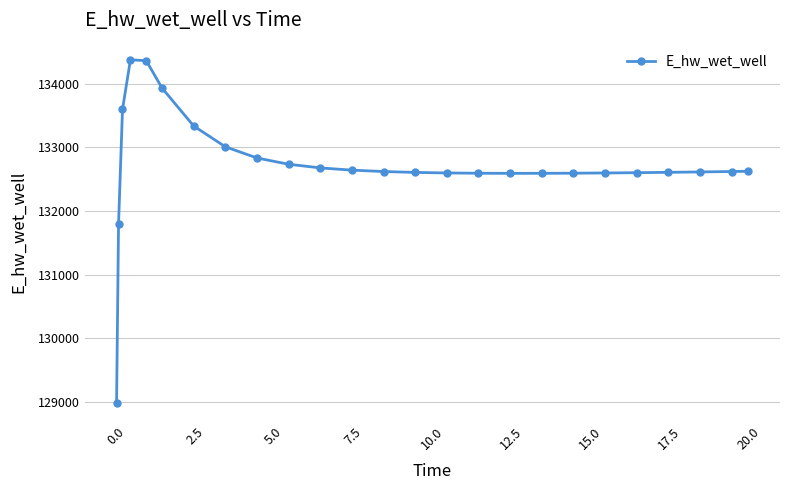

What is the maximum value shown in the chart?

134372.6